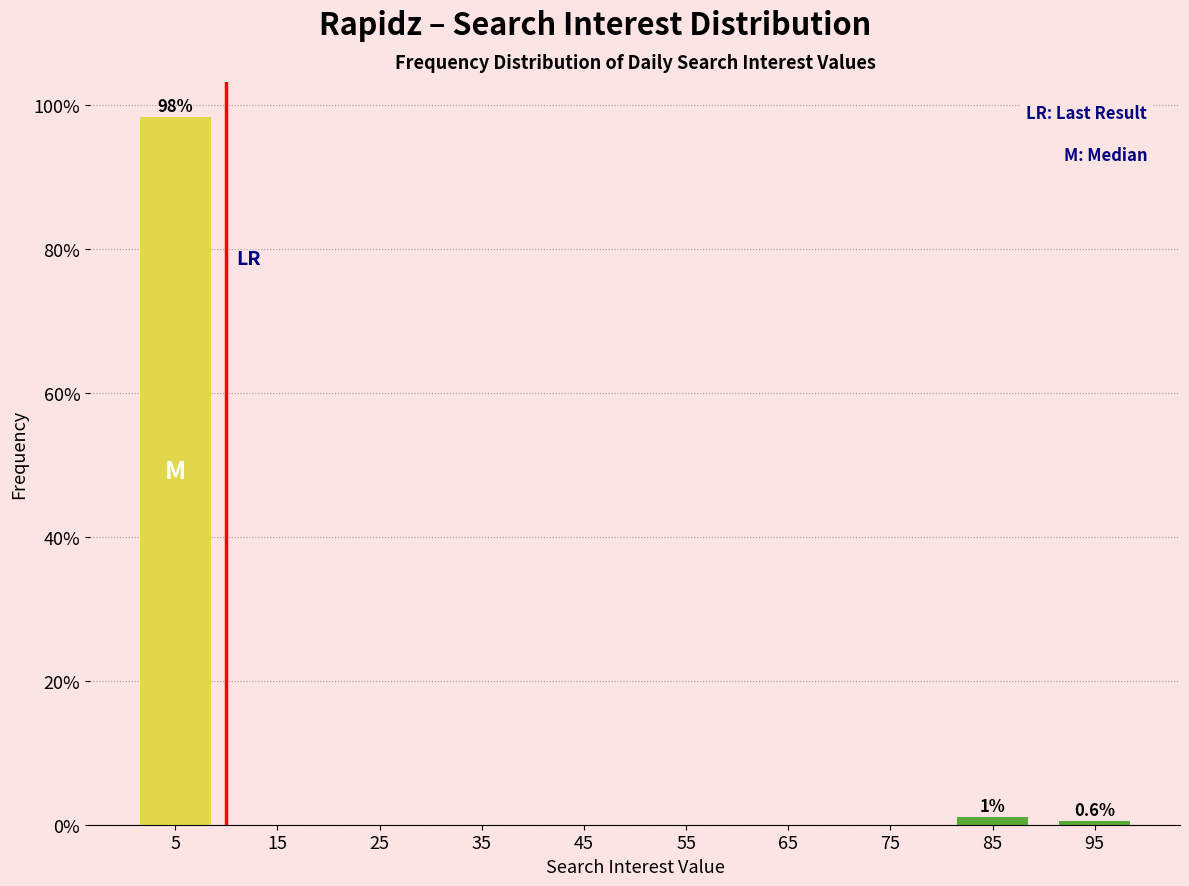

Reading left to right, transcribe all the data shown in this chart.

5=98.3	15=0.0	25=0.0	35=0.0	45=0.0	55=0.0	65=0.0	75=0.0	85=1.1	95=0.6